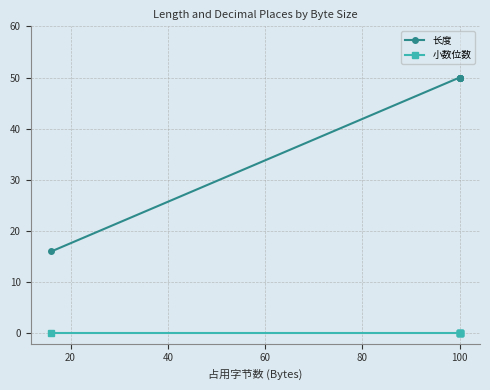

What is the minimum value for 长度?

16